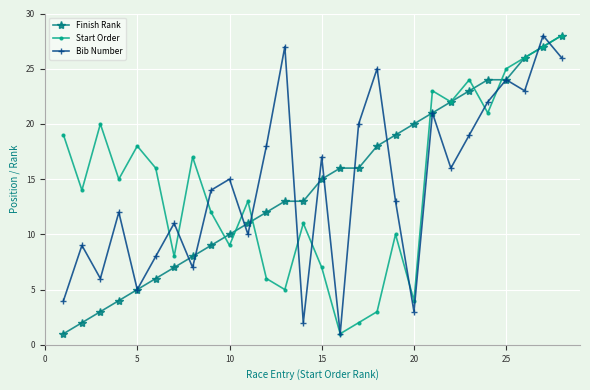

How many interior local valleys does the Bib Number series have?

9